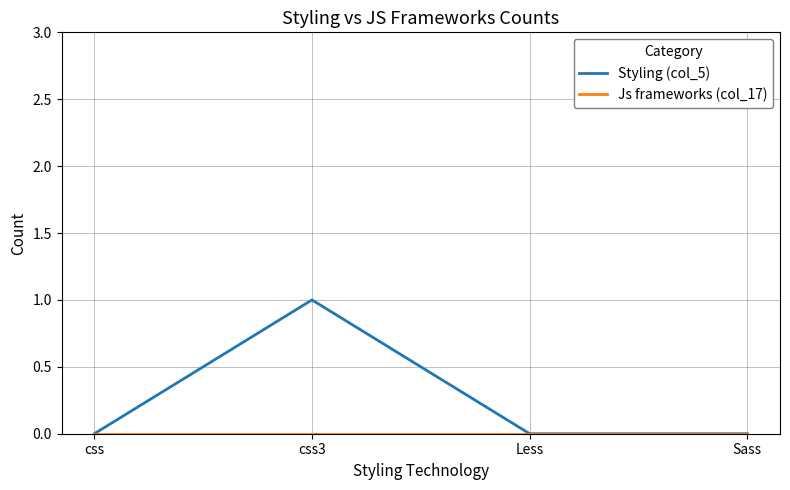

True or false: Styling (col_5) has a value of 0 at Less.

True